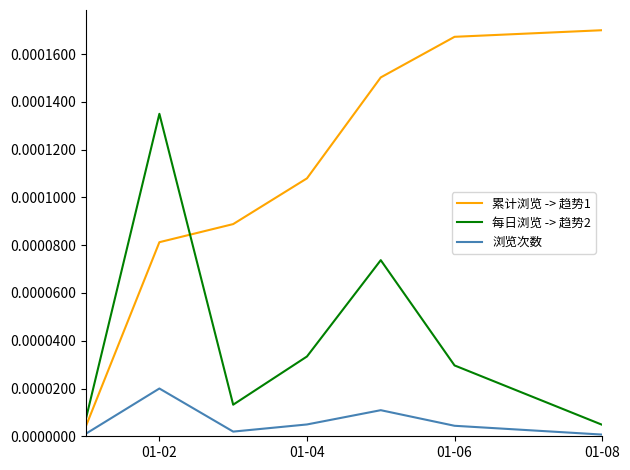

How many series are shown in this chart?

3